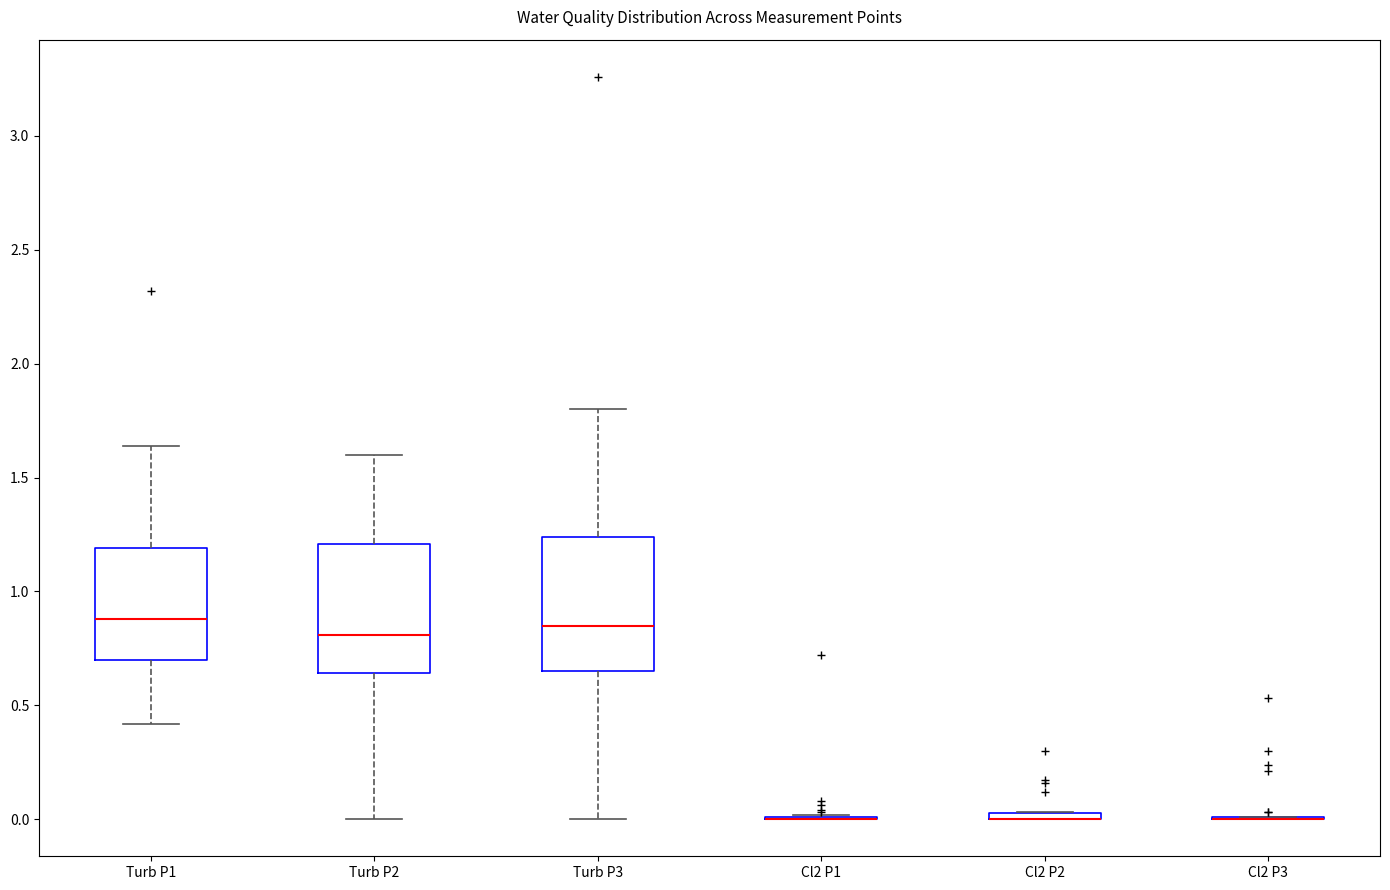

Where is the upper edge of the box for Cl2 P2 on the y-axis? The values are not printed on the chart, so give them approximately, as read against the axis.

0.05